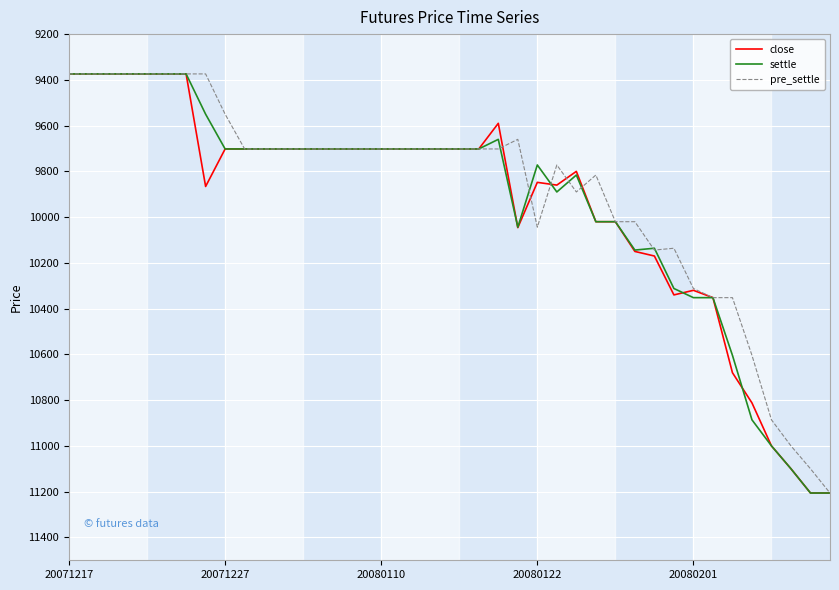

What is the highest value of the close series?

11206